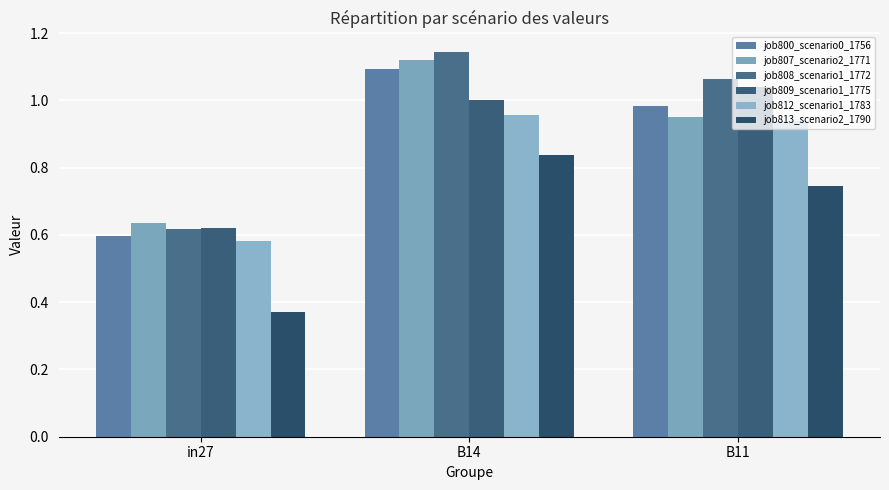

Reading right to left, extract all data points from this chart.

job800_scenario0_1756: B11=1.0	B14=1.1	in27=0.6
job807_scenario2_1771: B11=1.0	B14=1.1	in27=0.6
job808_scenario1_1772: B11=1.1	B14=1.1	in27=0.6
job809_scenario1_1775: B11=1.0	B14=1.0	in27=0.6
job812_scenario1_1783: B11=0.9	B14=1.0	in27=0.6
job813_scenario2_1790: B11=0.7	B14=0.8	in27=0.4